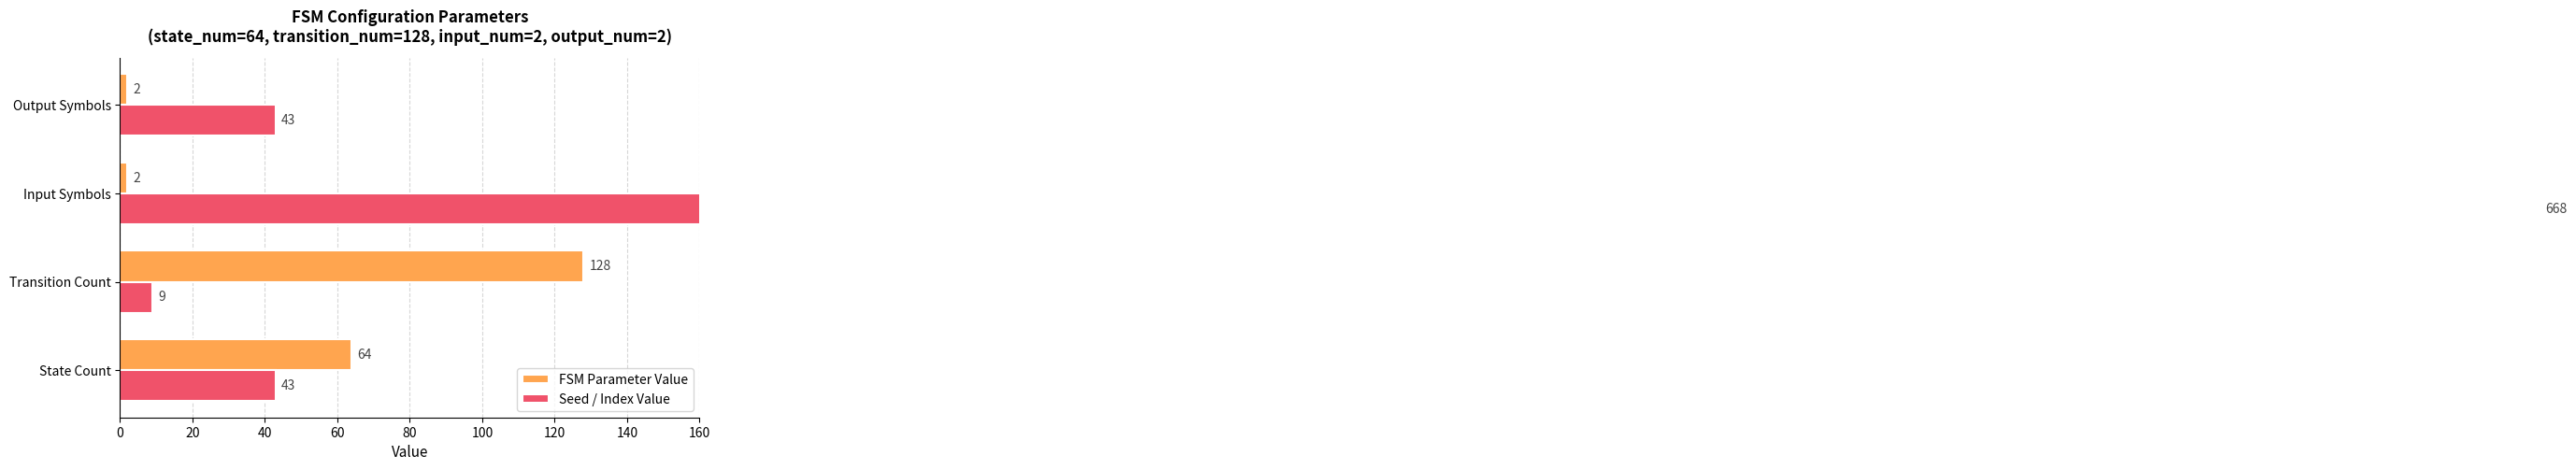

What is the value of the Seed / Index Value bar at the 1st from the left?

43